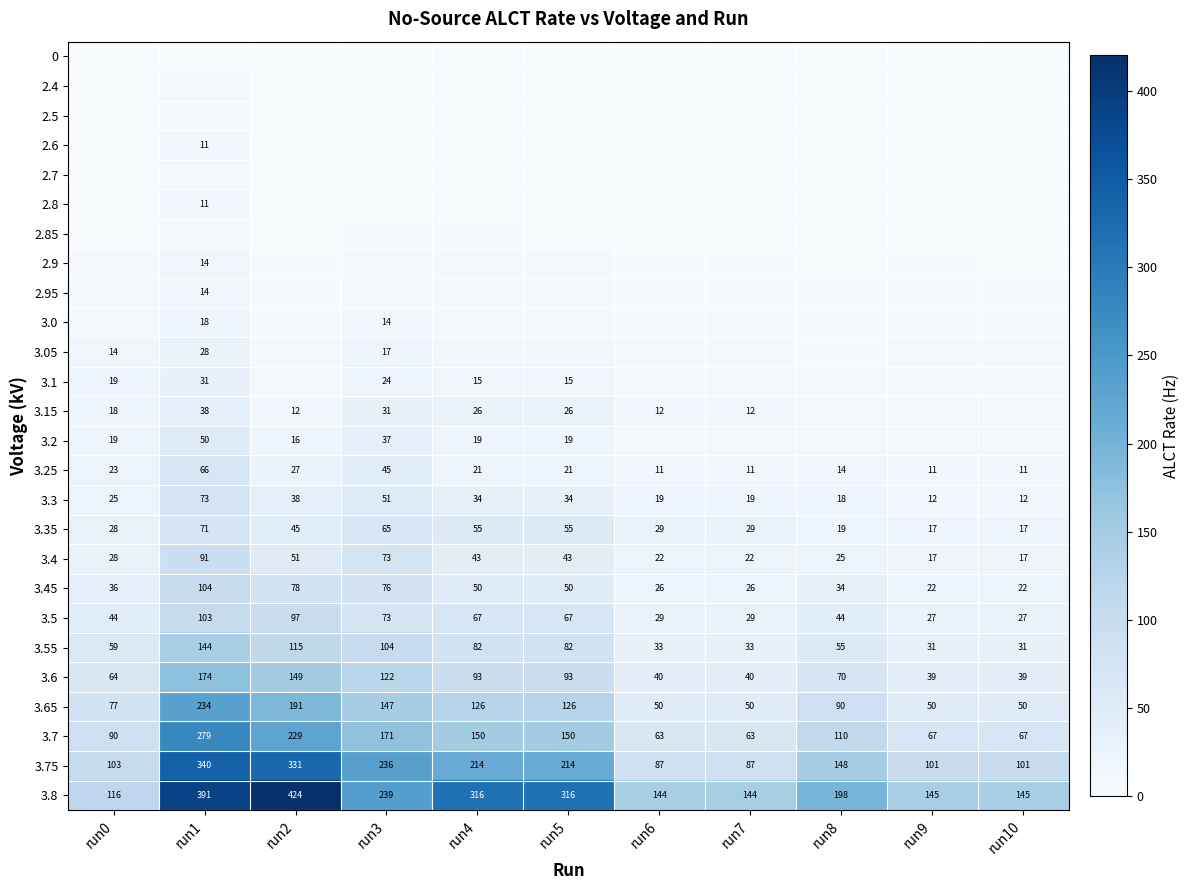

What is the greatest value displayed?

423.5